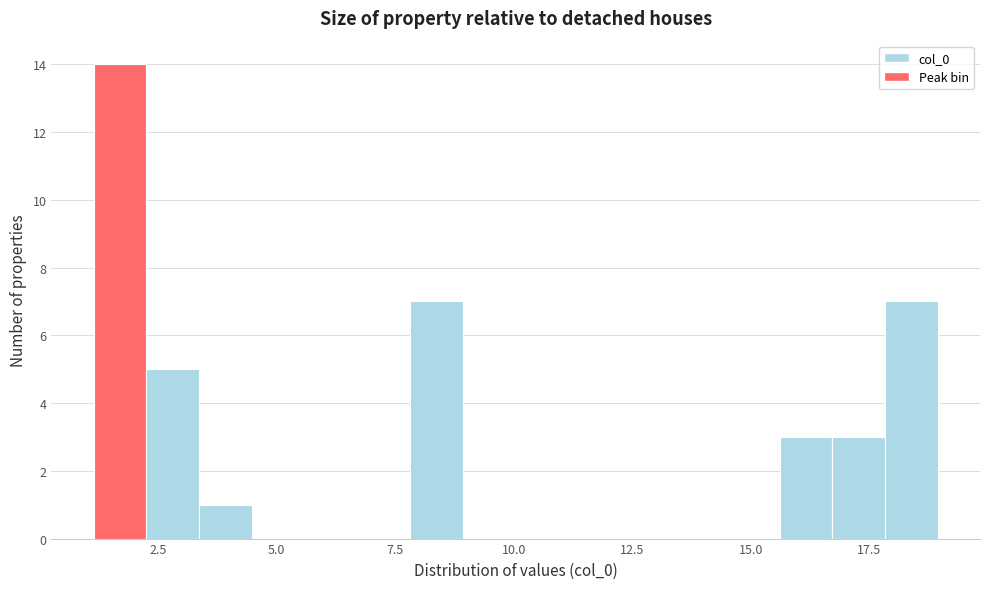

Around what value on the x-axis is the tallest bar? Give the approximate position of its centre, as read against the axis.

1.5